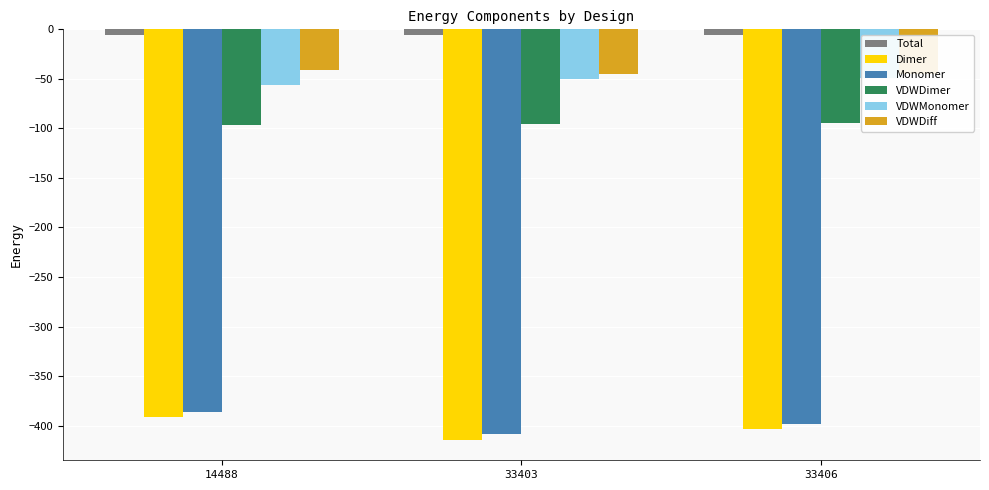

Reading right to left, extract all data points from this chart.

Total: -5.4	-5.6	-5.5
Dimer: -403.4	-414.3	-391.3
Monomer: -398.0	-408.7	-385.8
VDWDimer: -94.2	-95.4	-96.9
VDWMonomer: -49.2	-50.4	-56.2
VDWDiff: -44.9	-45.1	-40.7